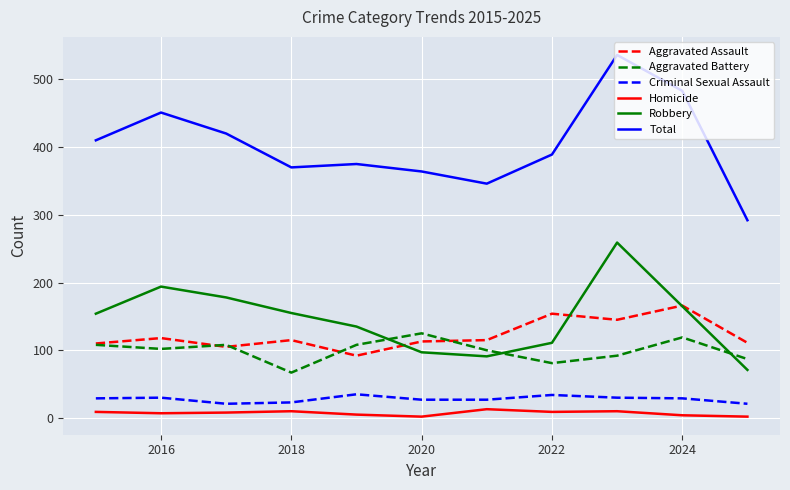

At how many categories does at least one series exceed 423?

3